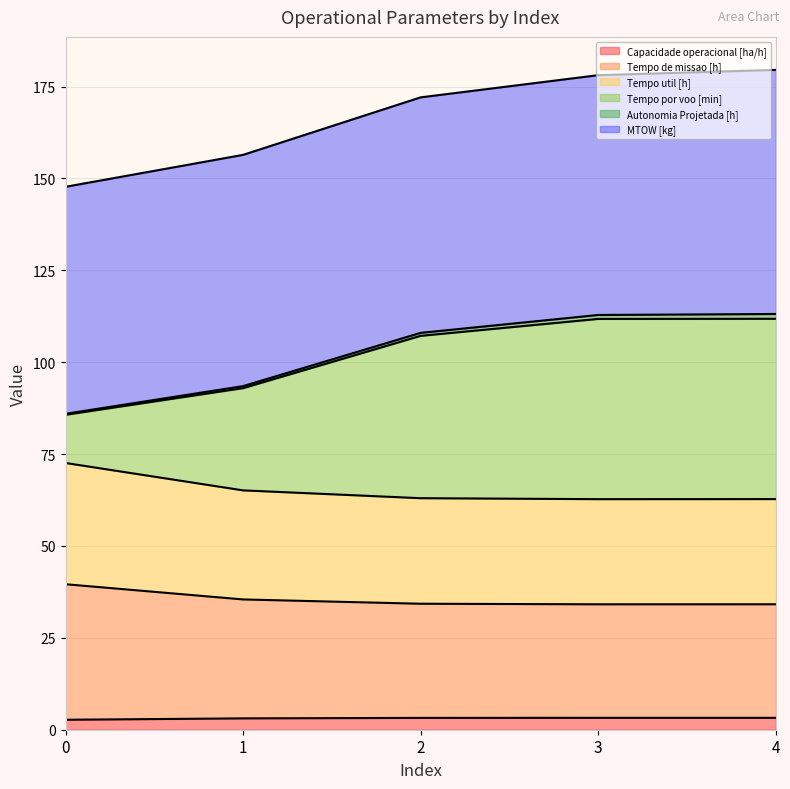

How many lines are shown in the chart?

6